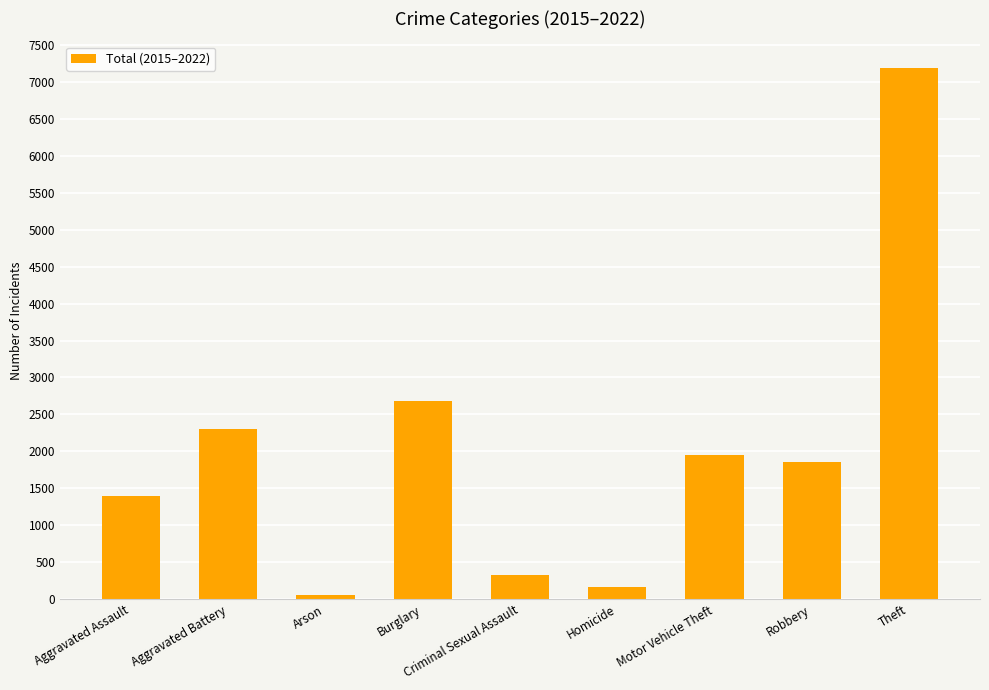

Which category has the lowest value across all series?

Arson